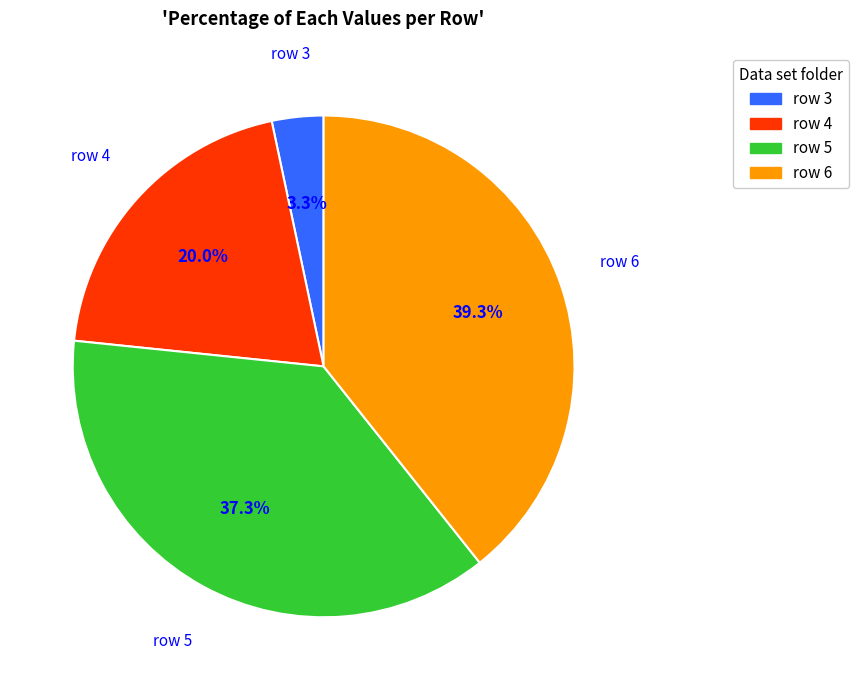

Rank the categories by value from lowest to highest.

row 3, row 4, row 5, row 6